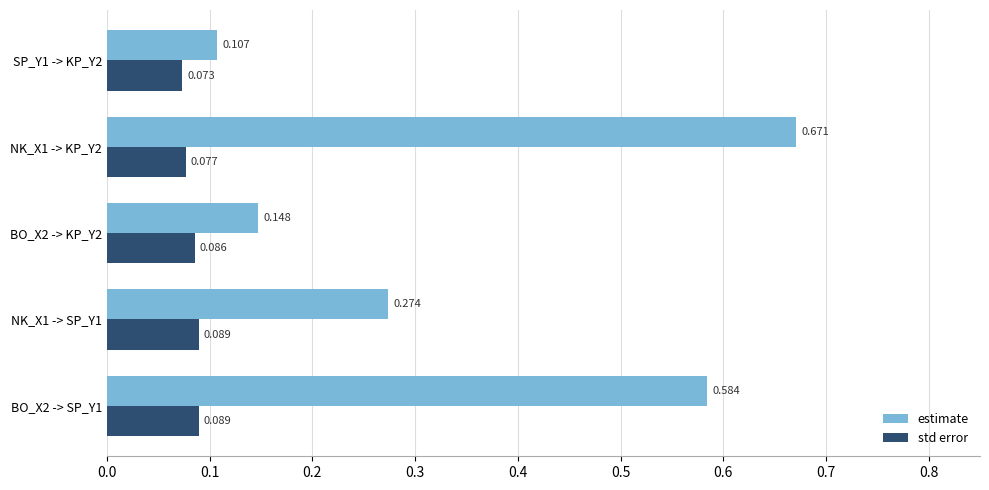

Which series changed the most between BO_X2 -> SP_Y1 and NK_X1 -> SP_Y1?

estimate